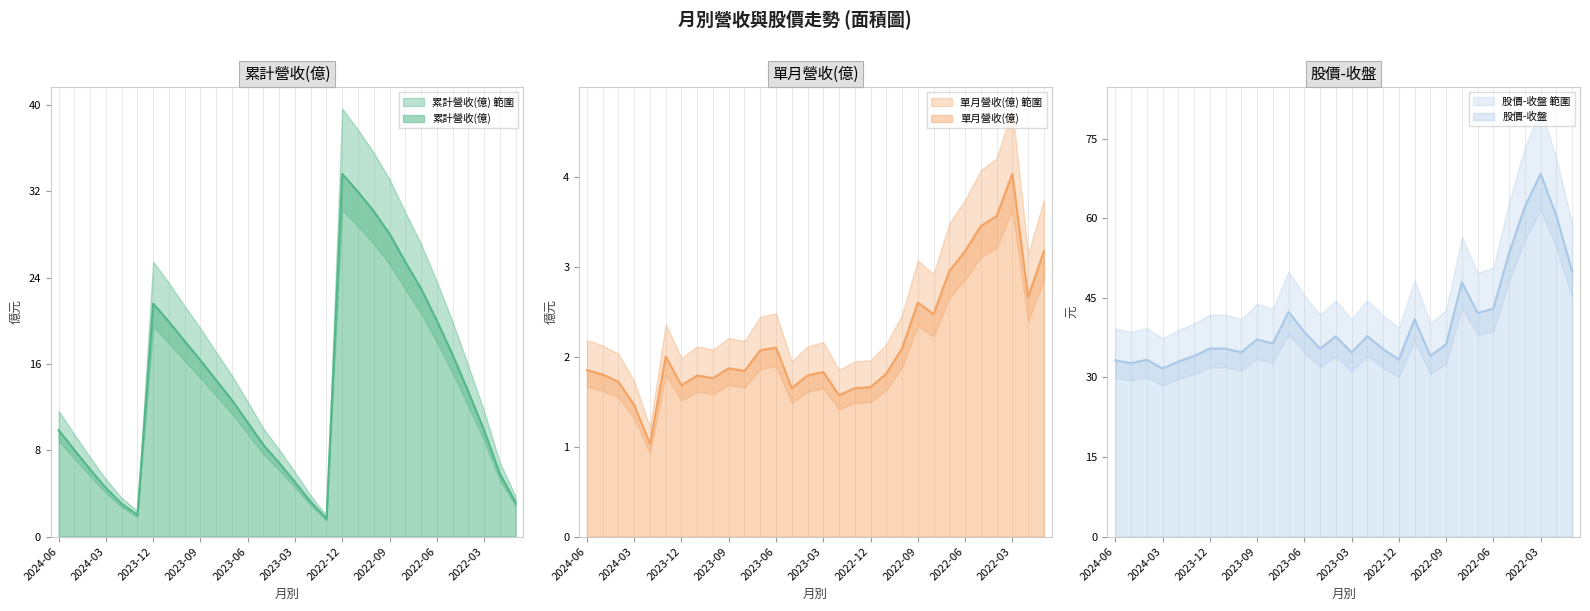

What is the sum of all 單月營收(億) values?

65.1